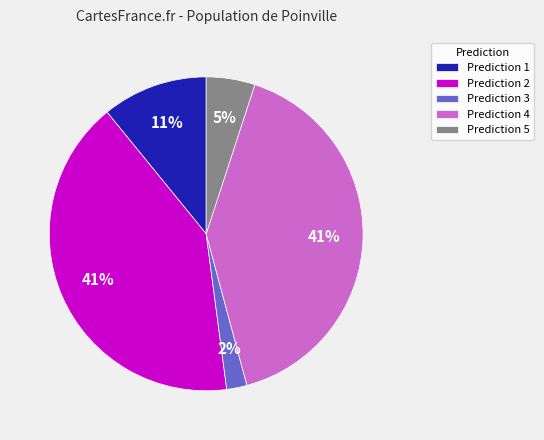

To the nearest percent, what percentage of the pie is Prediction 4?

41%